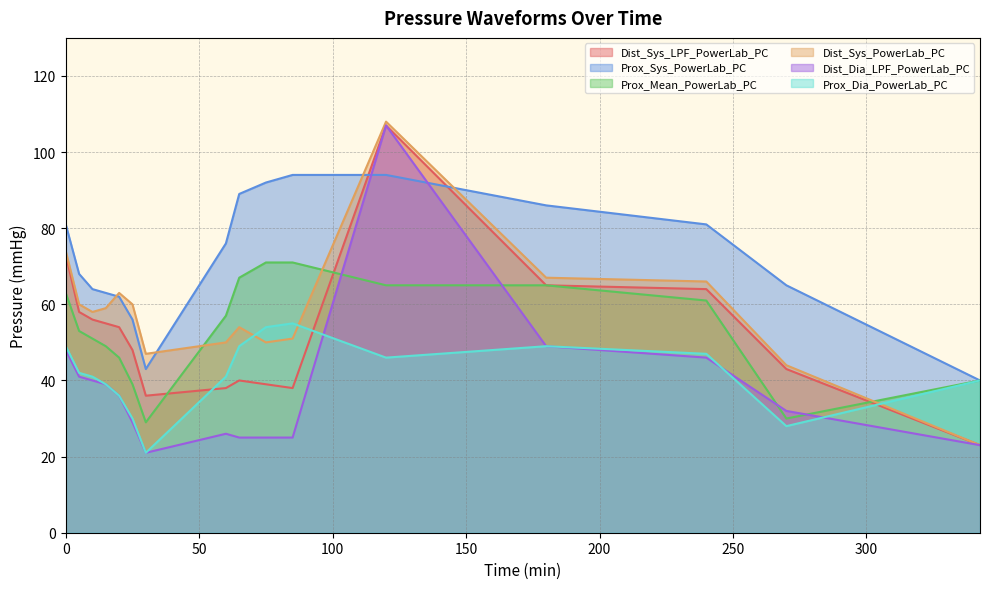

Which label corresponds to the smallest value in the chart?

30